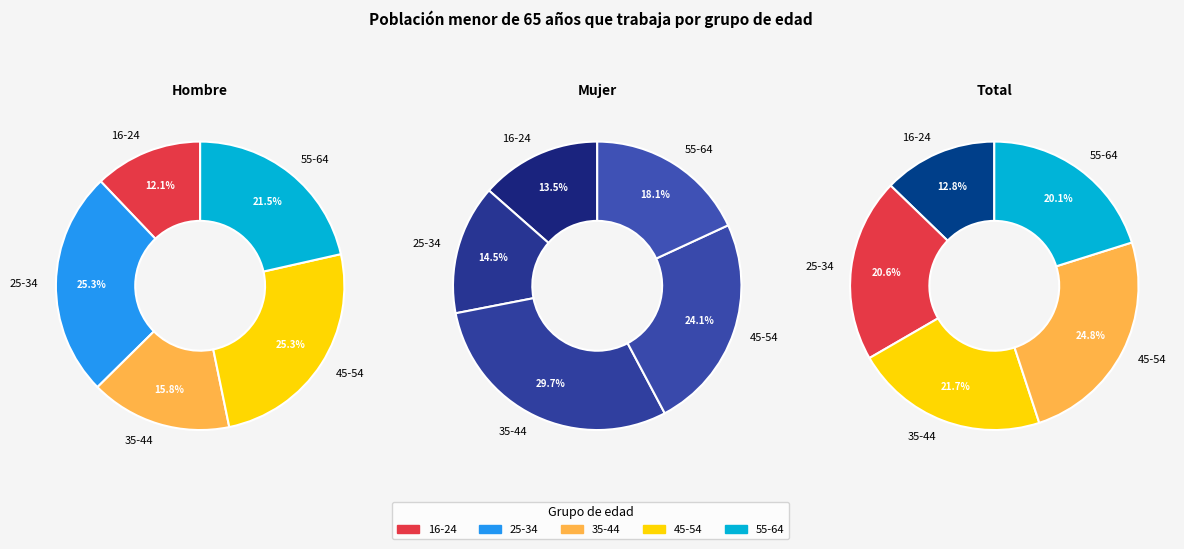

Is there a majority slice in this chart?

No